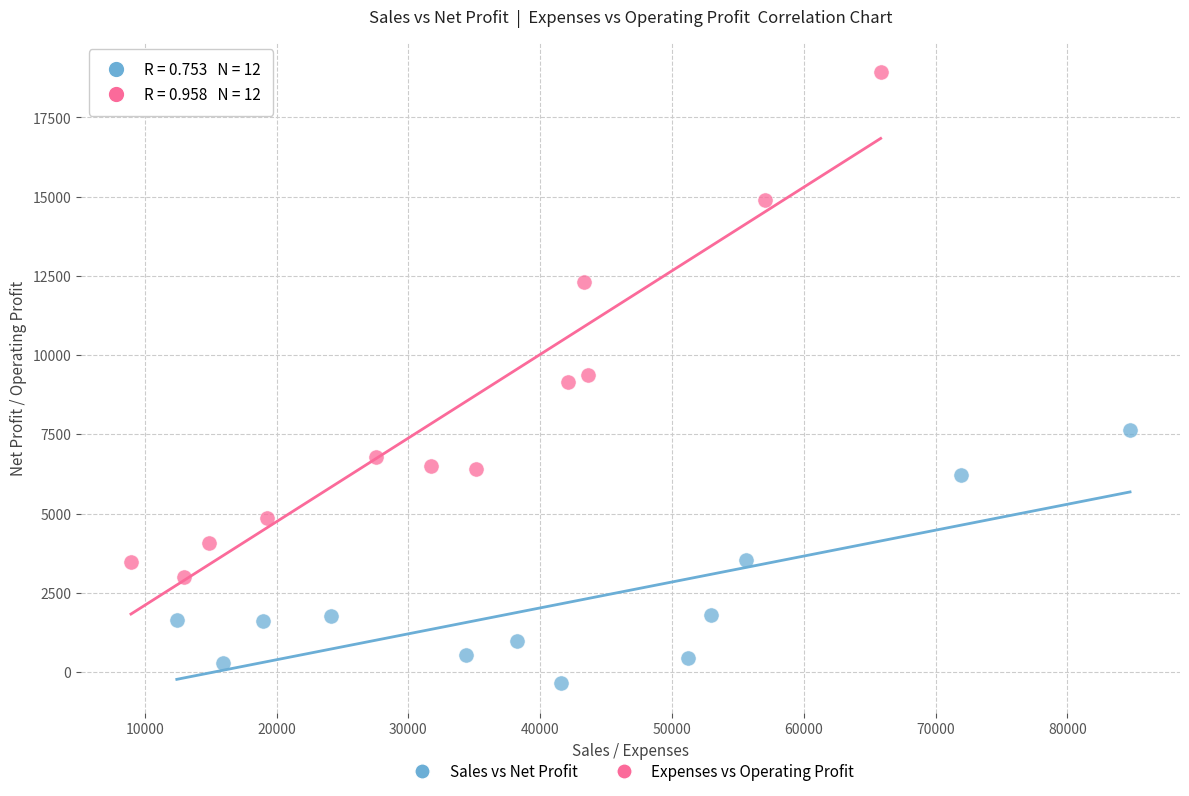

Which series contains the lowest Y value?

Sales vs Net Profit